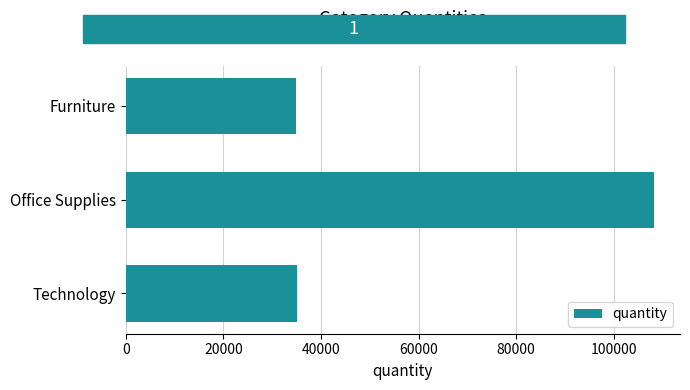

What is the label of the 3rd bar from the top?

Technology